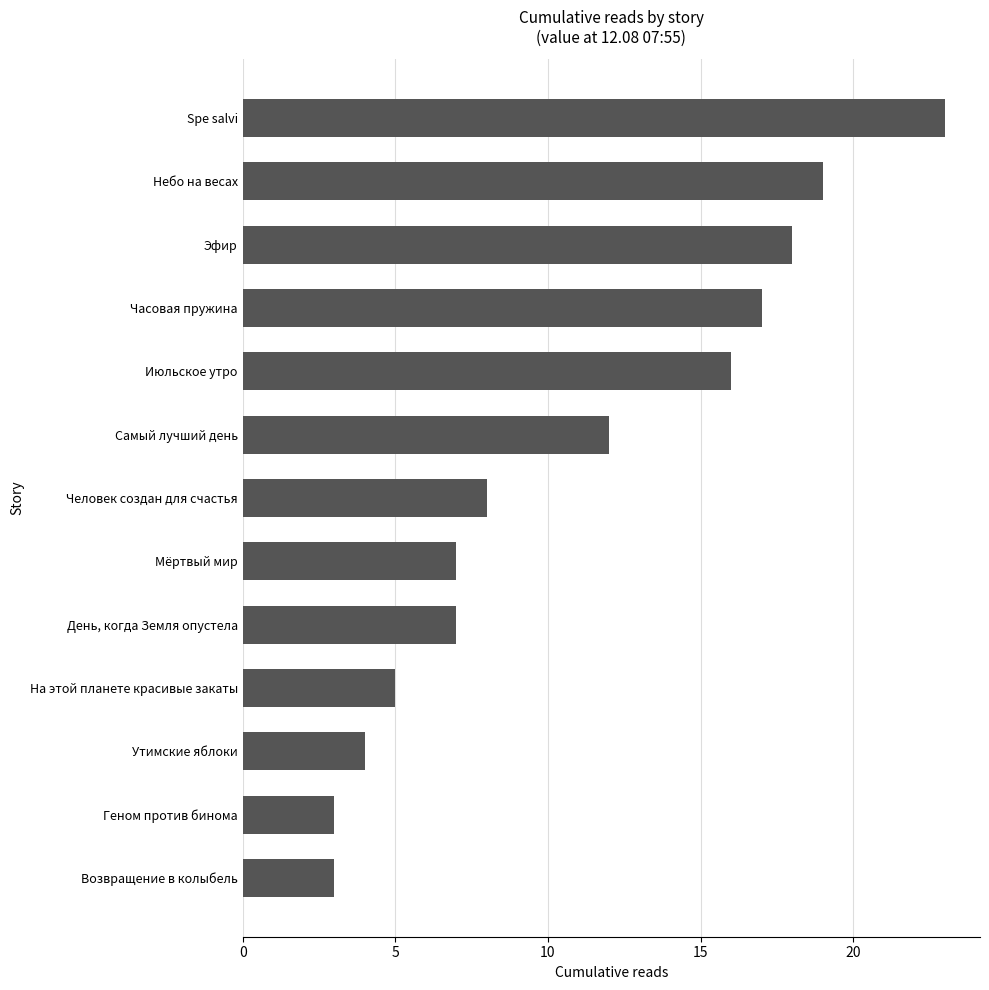

How many bars are there in total?

13